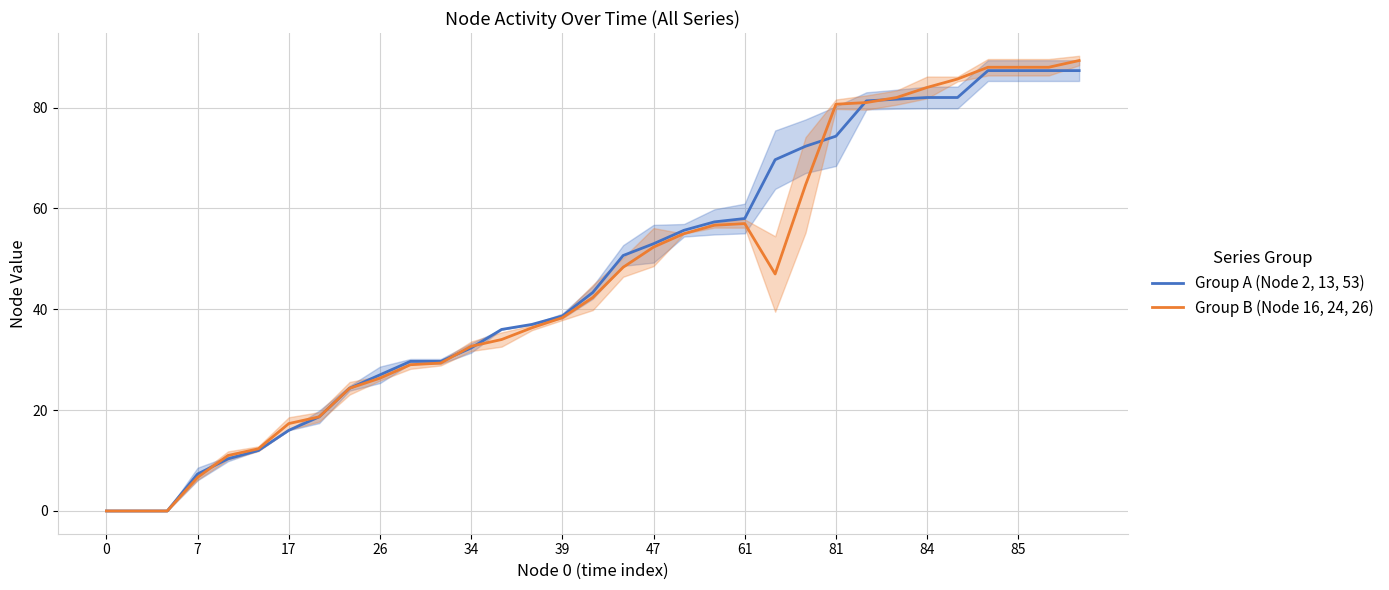

True or false: Group B (Node 16, 24, 26) and Group A (Node 2, 13, 53) intersect in this chart.

True